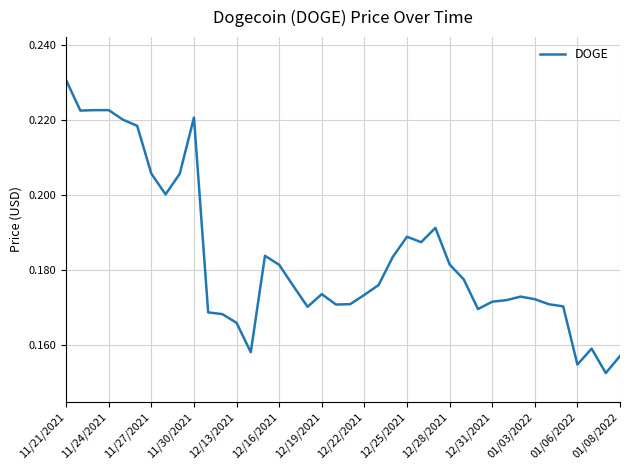

At which category does the chart reach its peak across all series?

11/21/2021